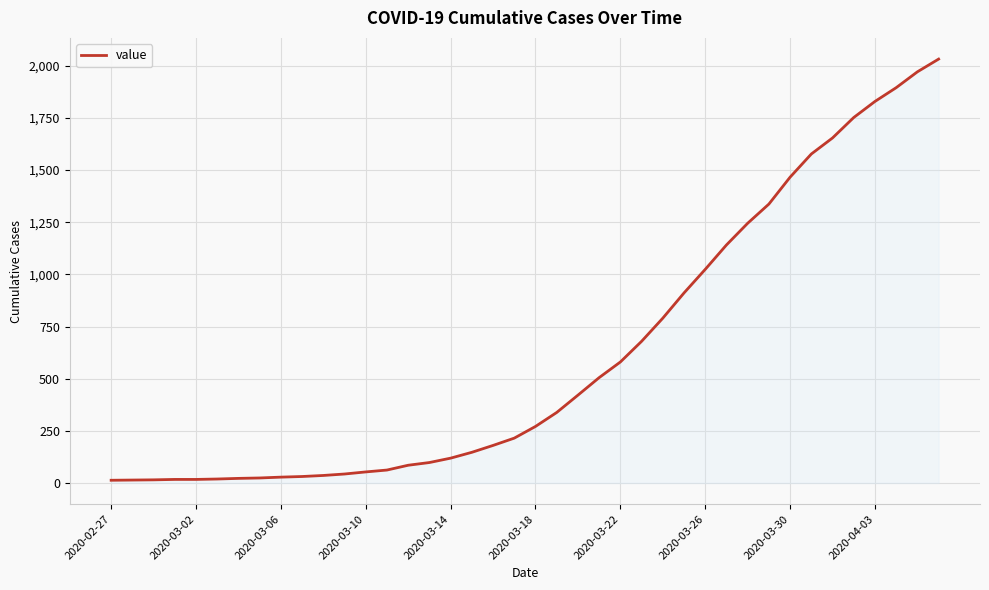

How many values are below 271?

20